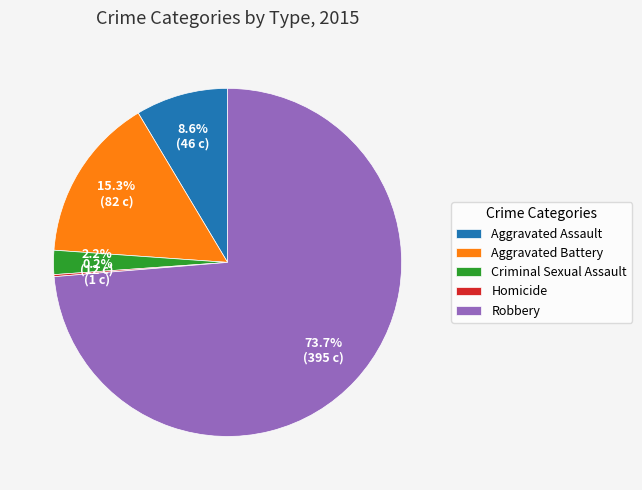

Which slice is the largest?

Robbery